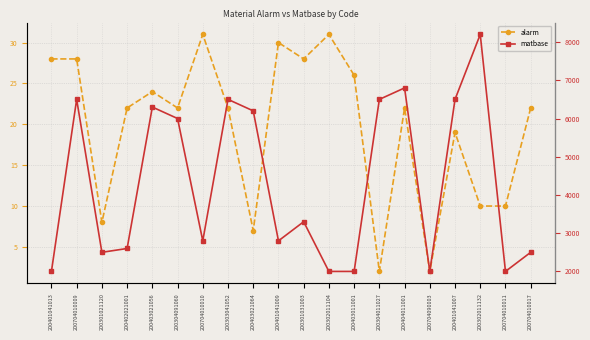

Is this an area chart (filled region under the line)?

No